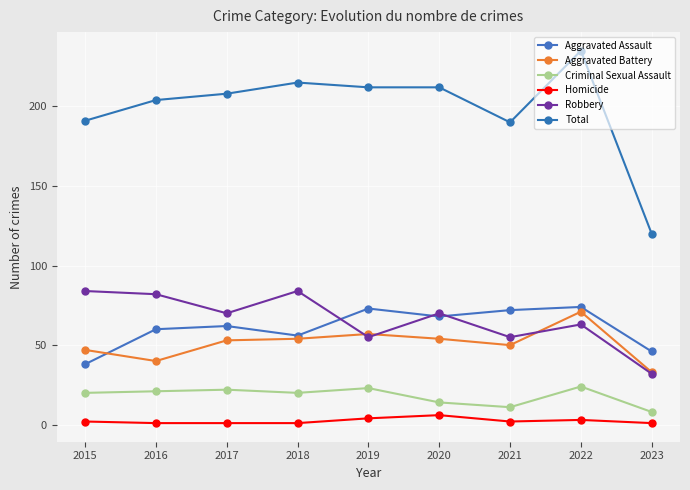

Rank the series at 2017 from lowest to highest value.

Homicide, Criminal Sexual Assault, Aggravated Battery, Aggravated Assault, Robbery, Total